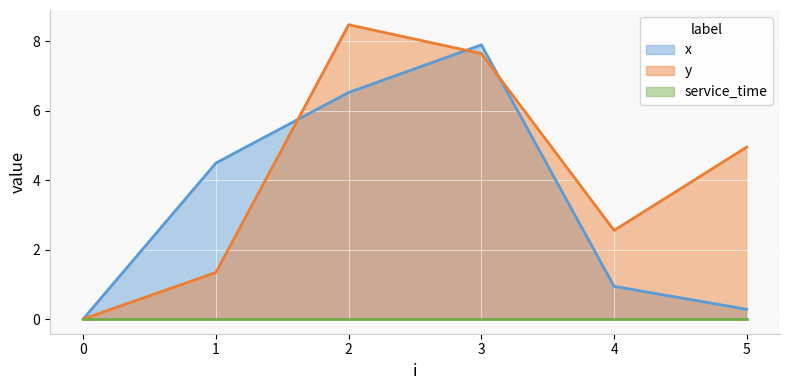

Rank the categories by x value from highest to lowest.

3, 2, 1, 4, 5, 0